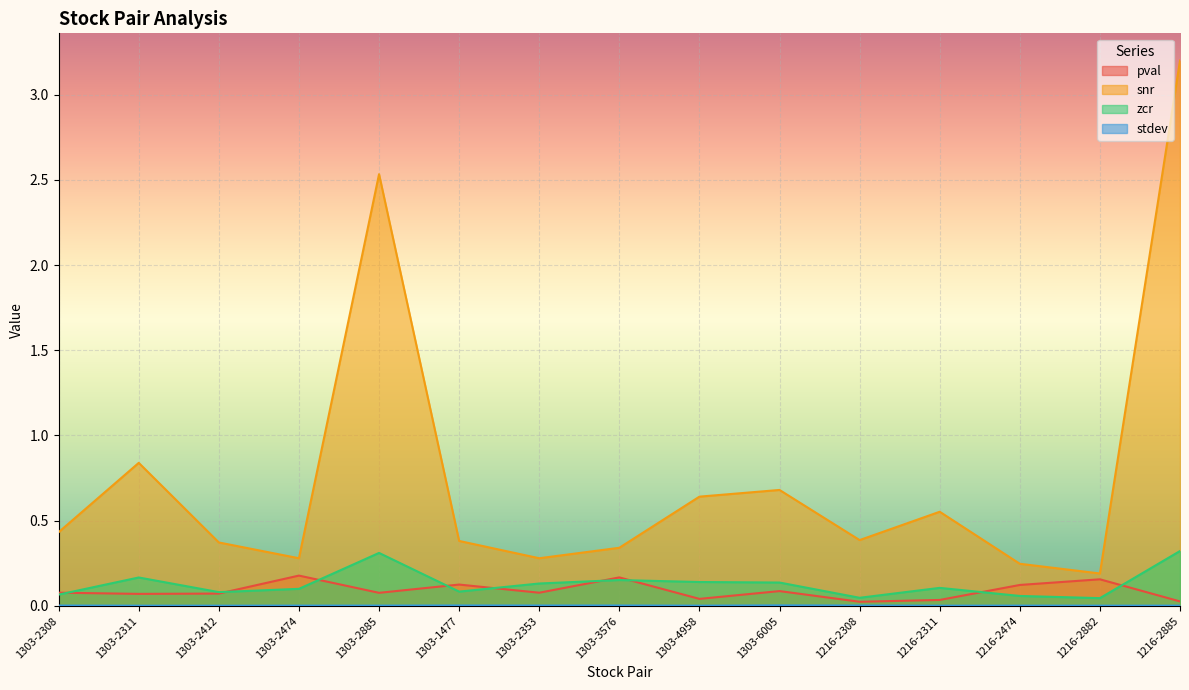

What are all the series names shown in the legend?

pval, snr, zcr, stdev